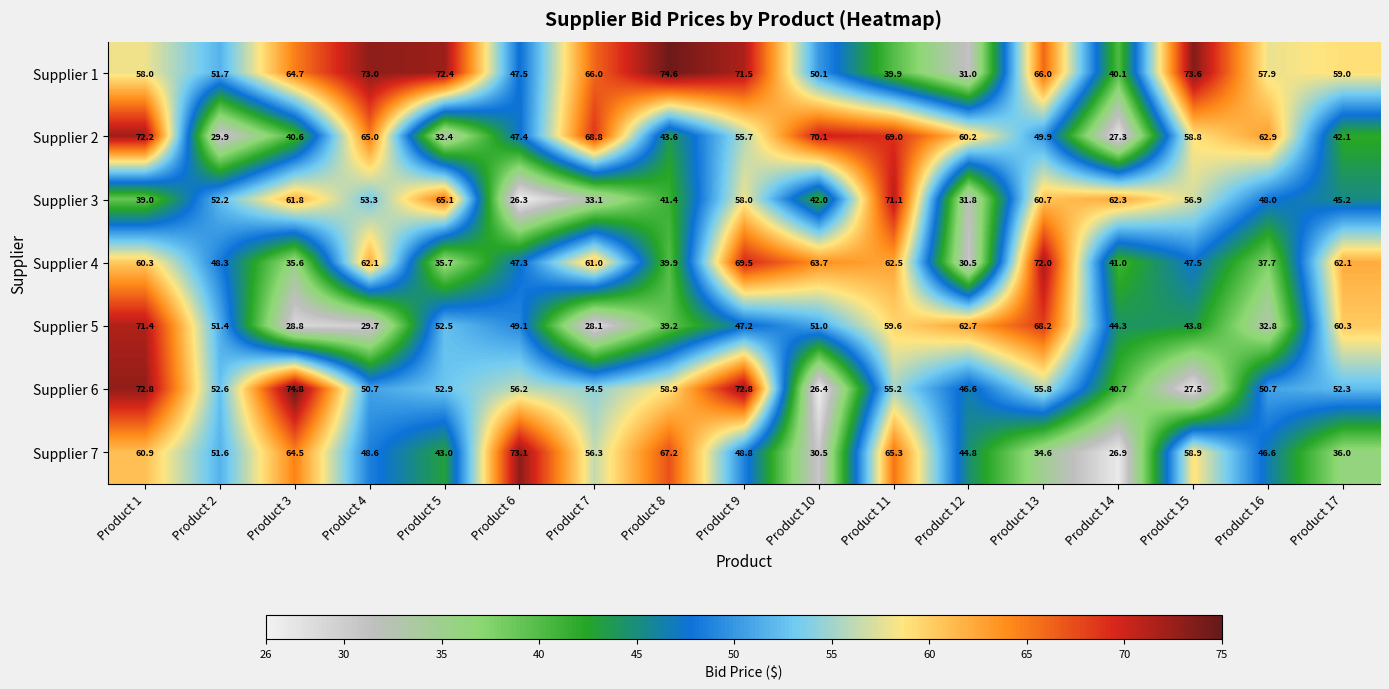

At which label is Supplier 5 closest to 49?

Product 6